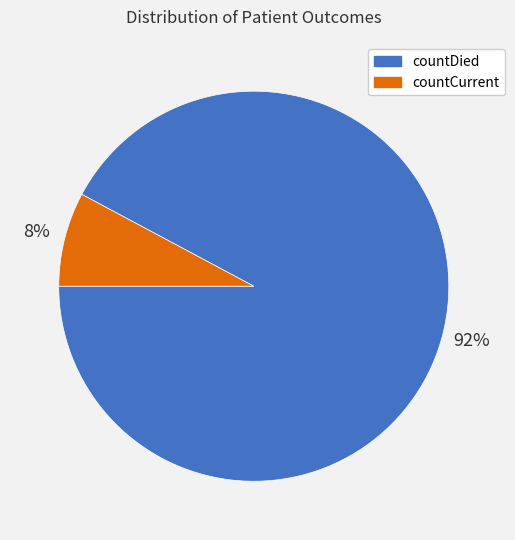

To the nearest percent, what portion does countDied represent?

92%